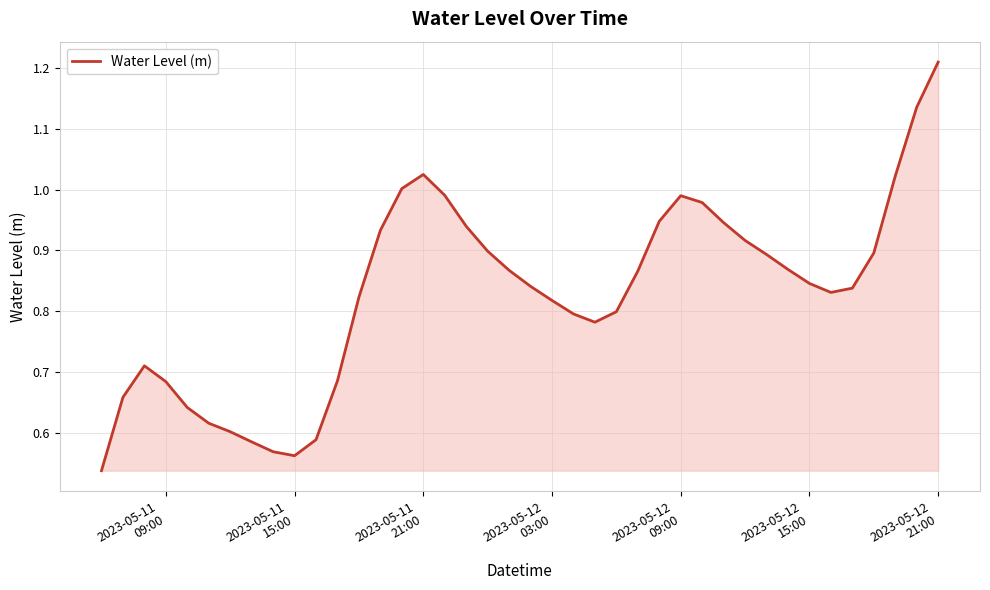

What is the minimum value shown in the chart?

0.5